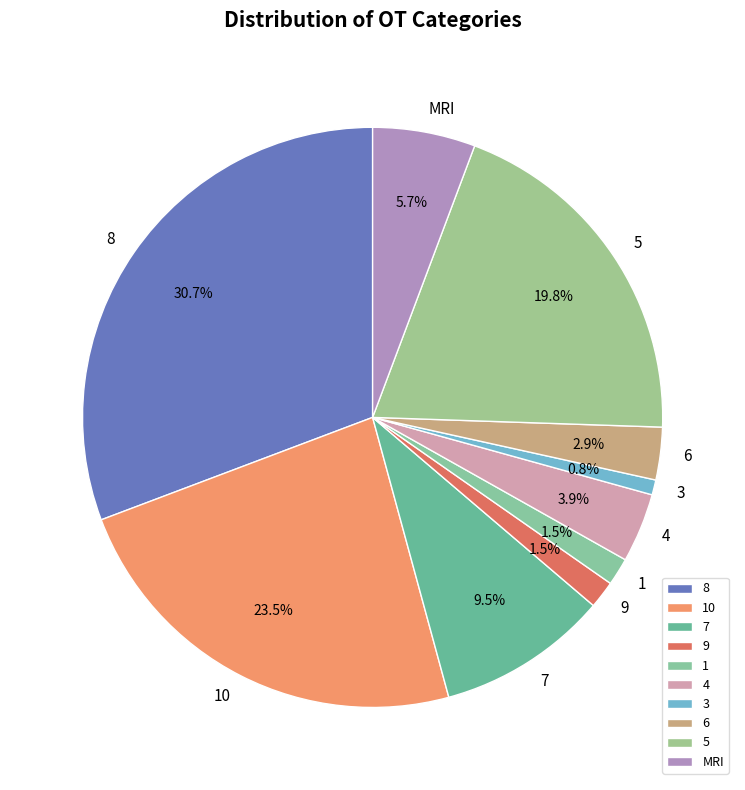

Combined, do 3 and 9 account for over 50%?

No